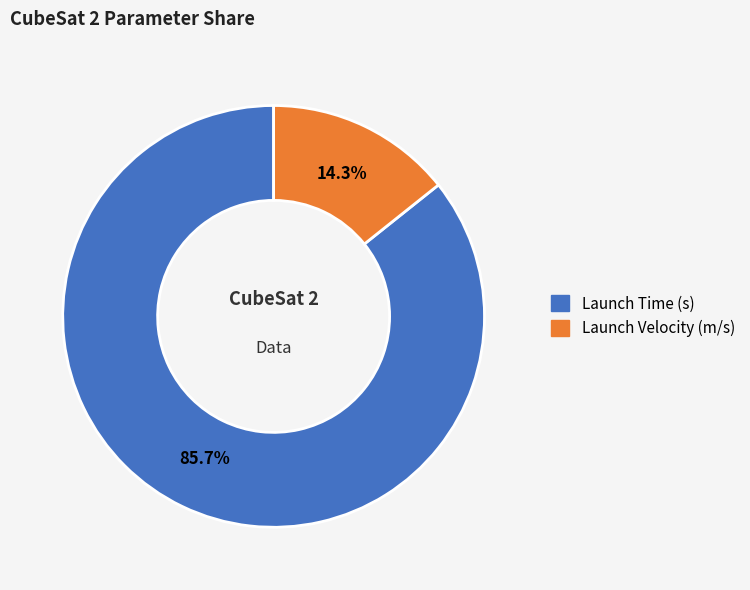

Count the number of slices in the pie.

2